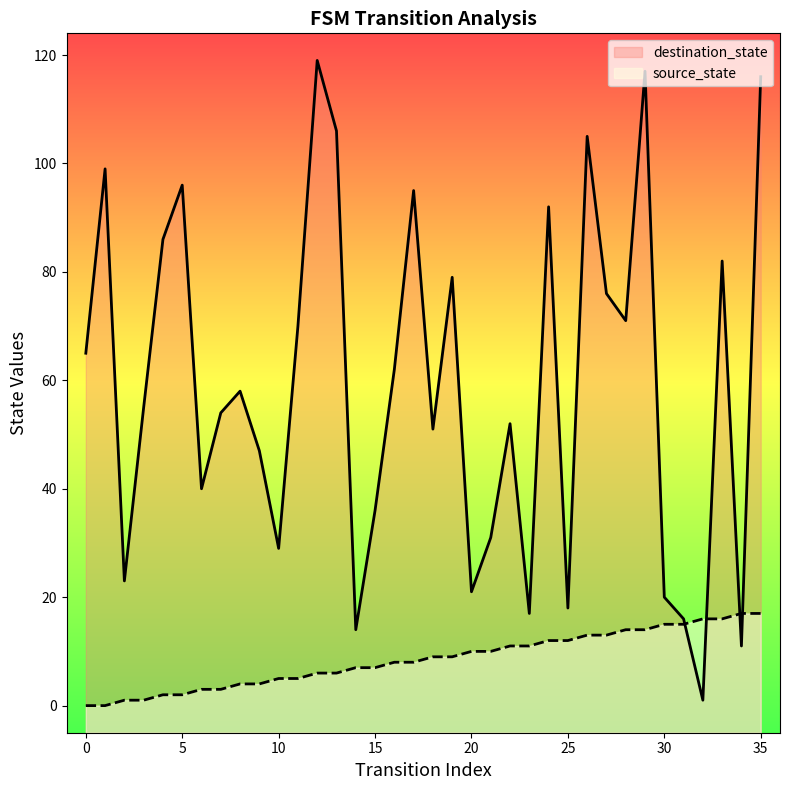

List the series in order of their peak value, lowest first.

source_state, destination_state